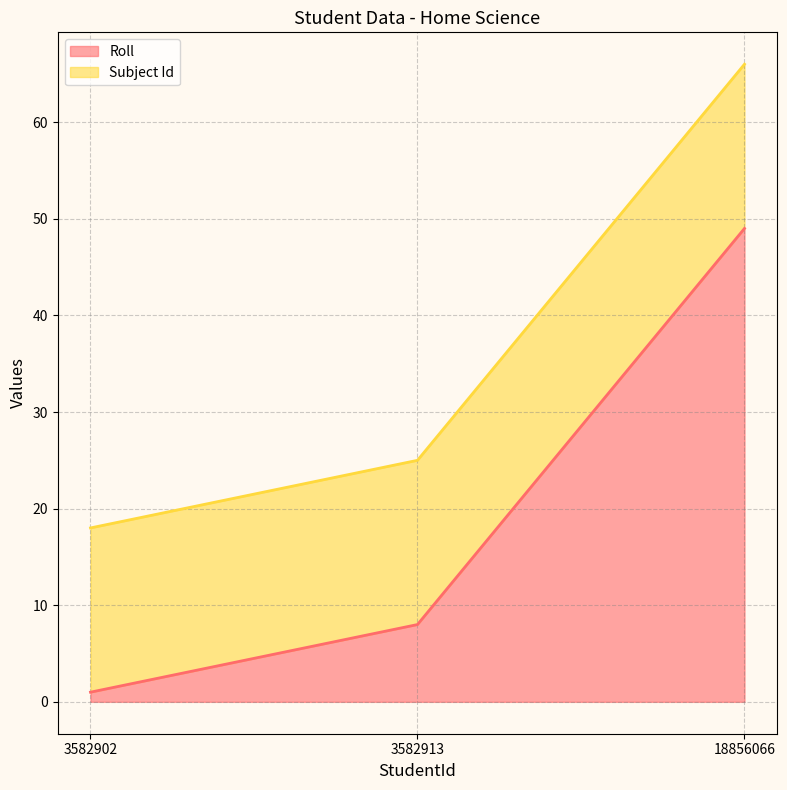

Count the number of categories in the chart.

3